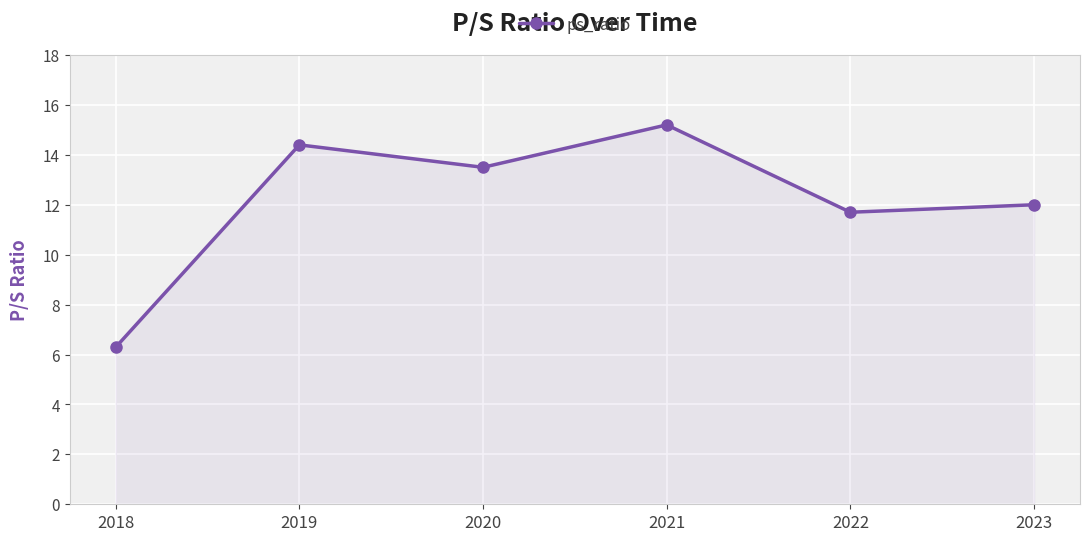

How many points are higher than both their immediate neighbors (excluding endpoints)?

2